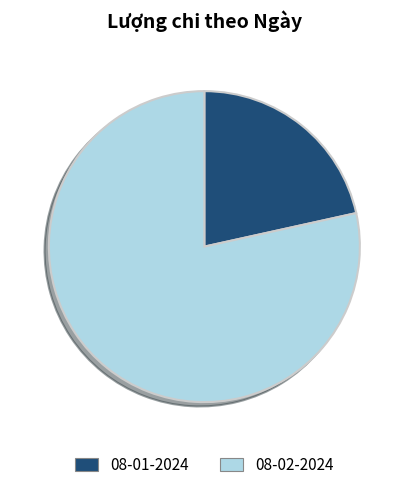

Is the sum of 08-01-2024 and 08-02-2024 greater than half?

Yes